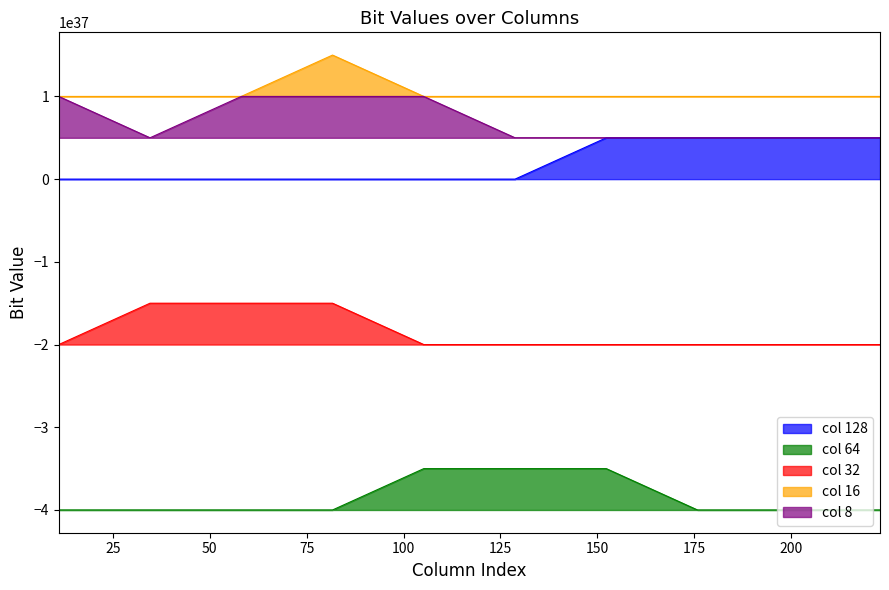

What value does the 8 series have at 77, to the nearest 50?

9999999999999999686336610791797555200